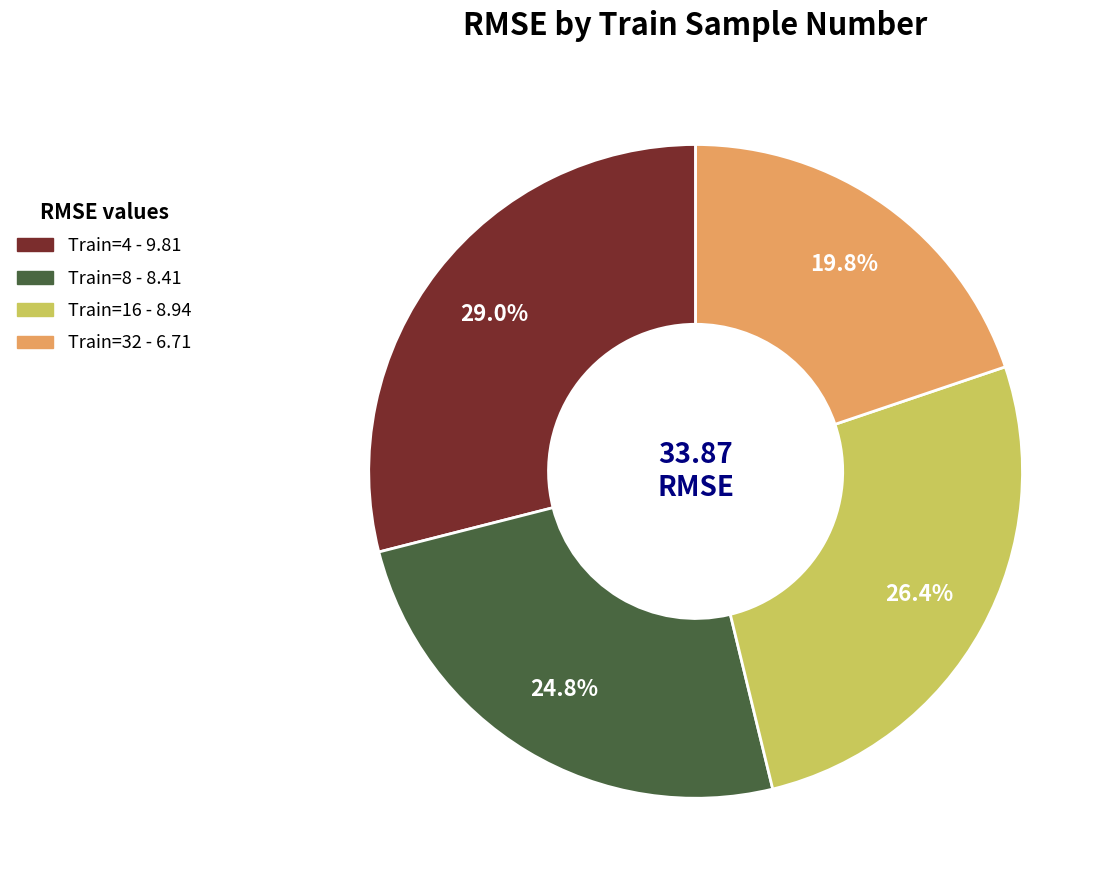

Is there a majority slice in this chart?

No